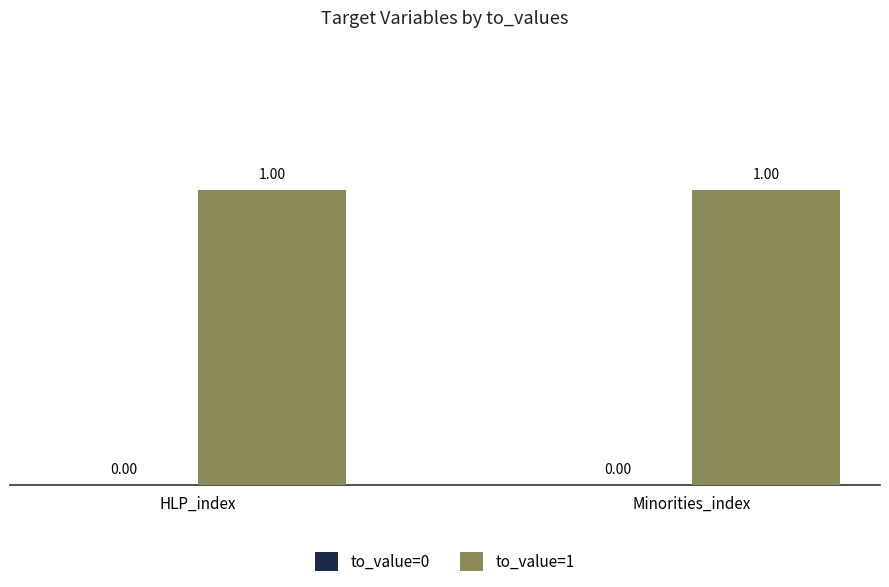

Which series changed the most between HLP_index and Minorities_index?

to_value=0